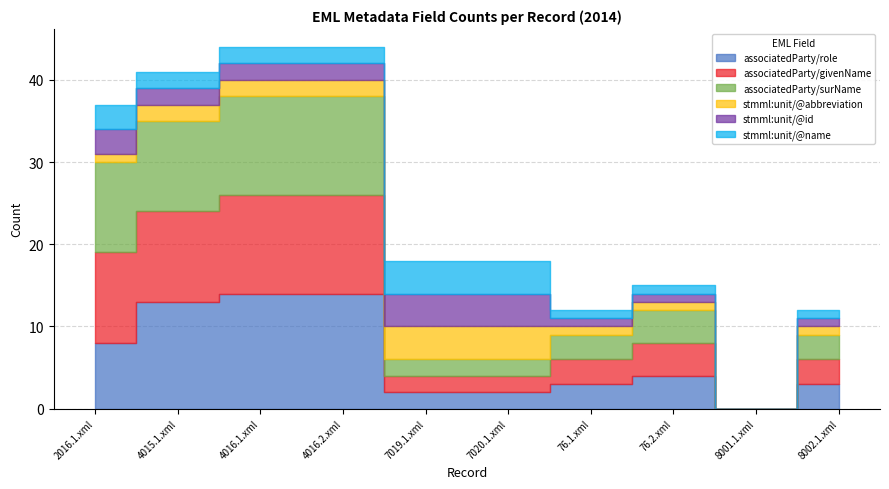

Which category has the lowest value across all series?

8001.1.xml